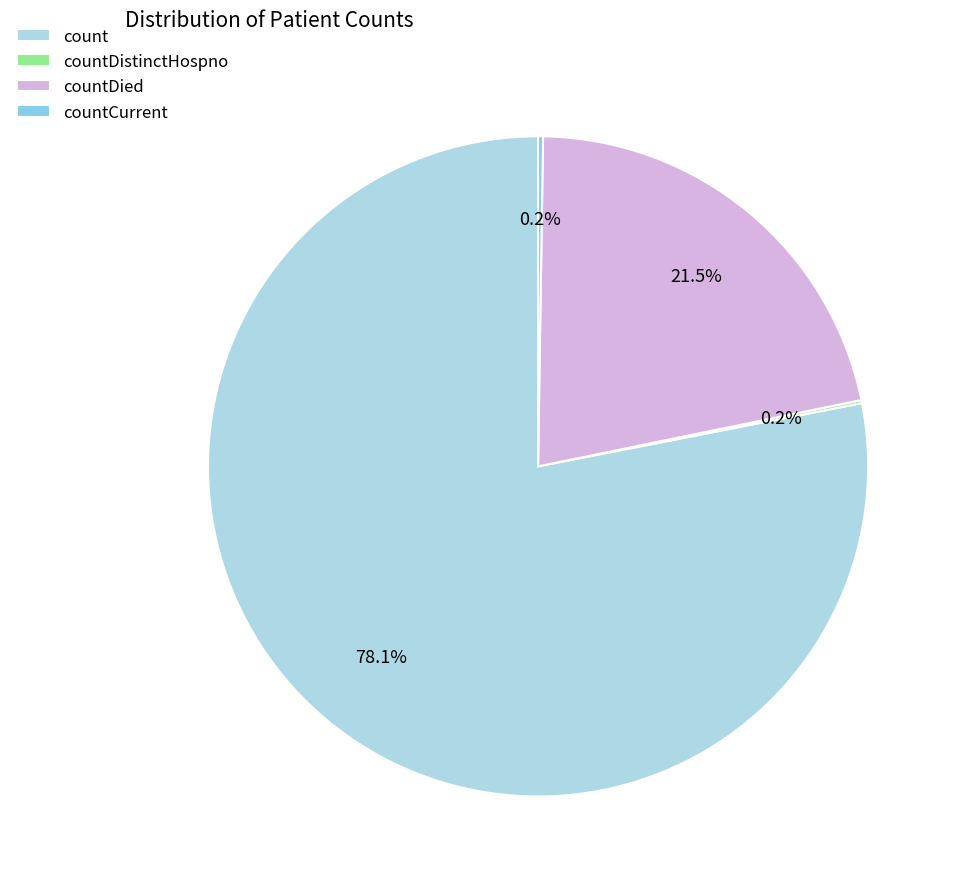

To the nearest percent, what is the difference between the largest and smallest slice percentages?

78%